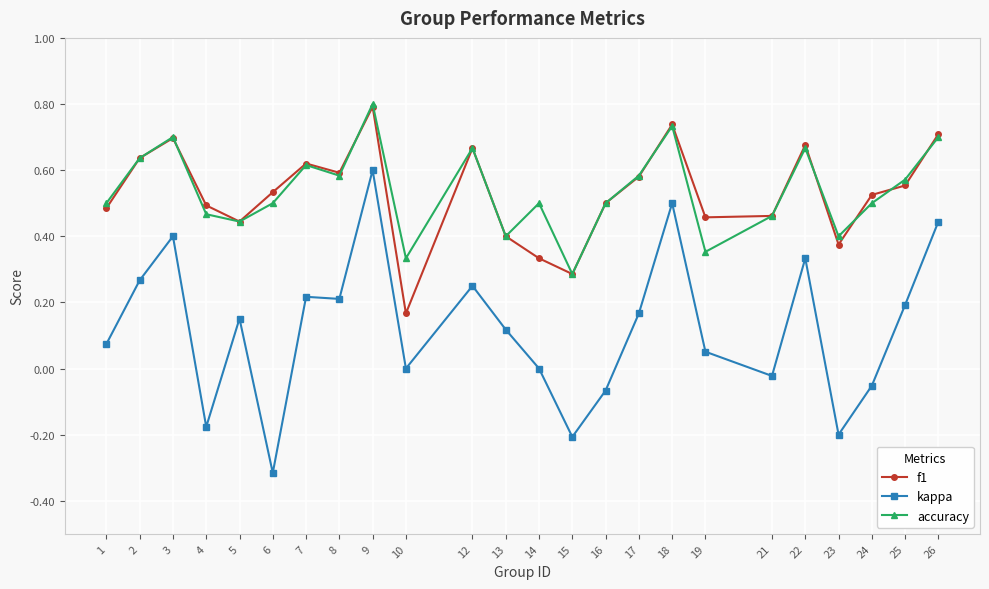

The f1 series shows 0.1 at 1. True or false?

False